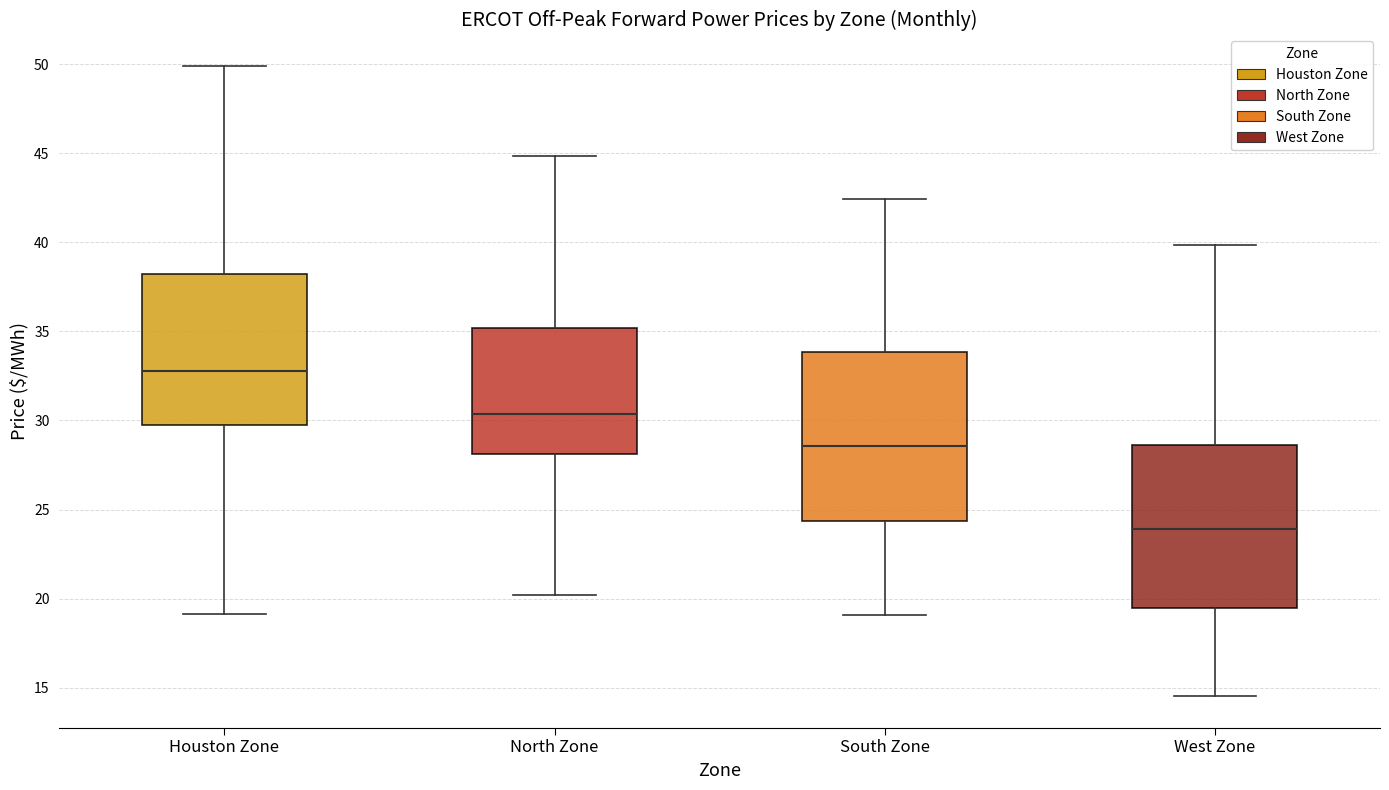

Reading left to right, read every box against the y-axis: the position of its median line, the range the box covers, and the ends of its whiskers. The values are not printed on the chart, so give them approximately, as read against the axis.

Houston Zone: median 33.0, box 29.5 to 38.0, whiskers 19.0 to 50.0
North Zone: median 30.5, box 28.0 to 35.0, whiskers 20.0 to 45.0
South Zone: median 28.5, box 24.5 to 34.0, whiskers 19.0 to 42.5
West Zone: median 24.0, box 19.5 to 28.5, whiskers 14.5 to 40.0